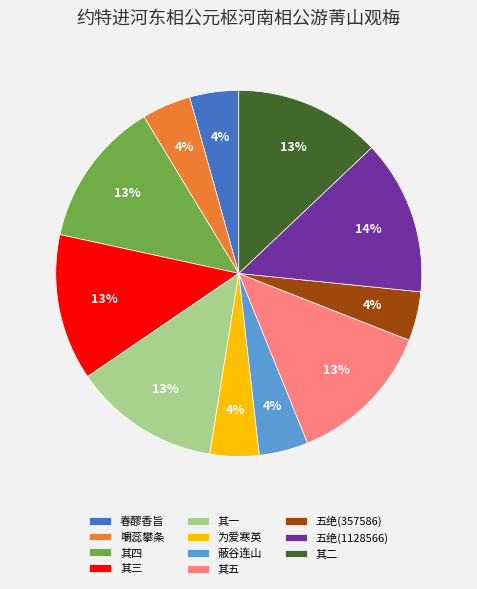

How many slices are in this pie chart?

11